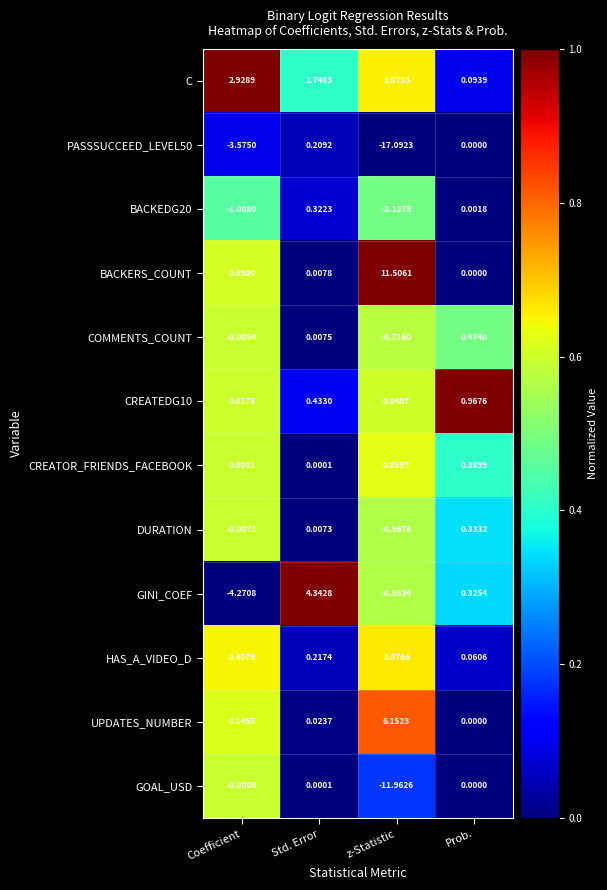

Which series changed the most between Coefficient and Std. Error?

GINI_COEF